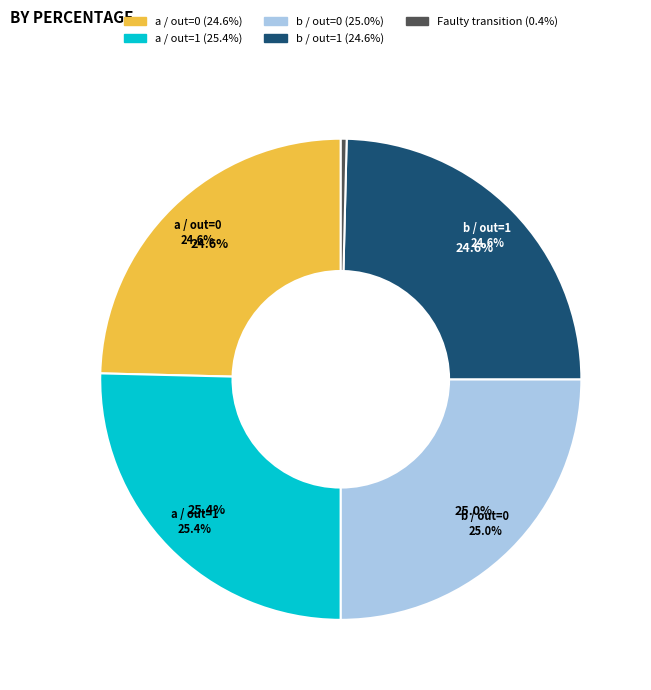

How many segments does this pie chart have?

5